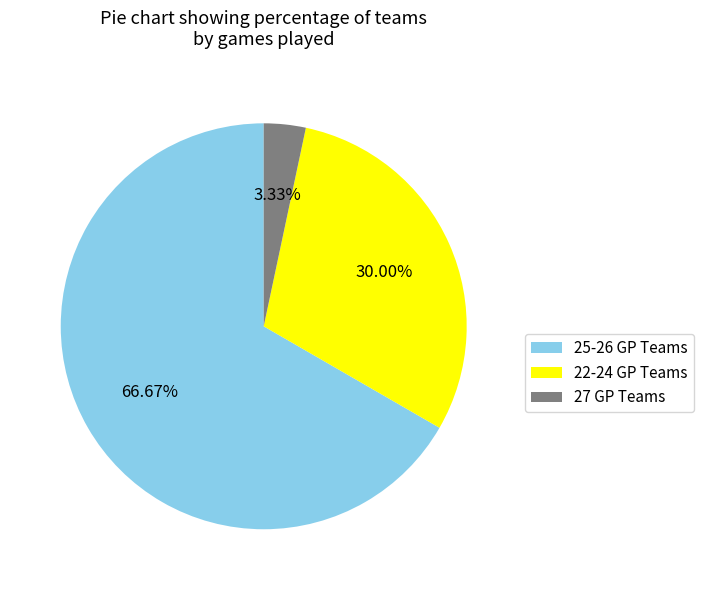

Combined, do 22-24 GP Teams and 25-26 GP Teams account for over 50%?

Yes